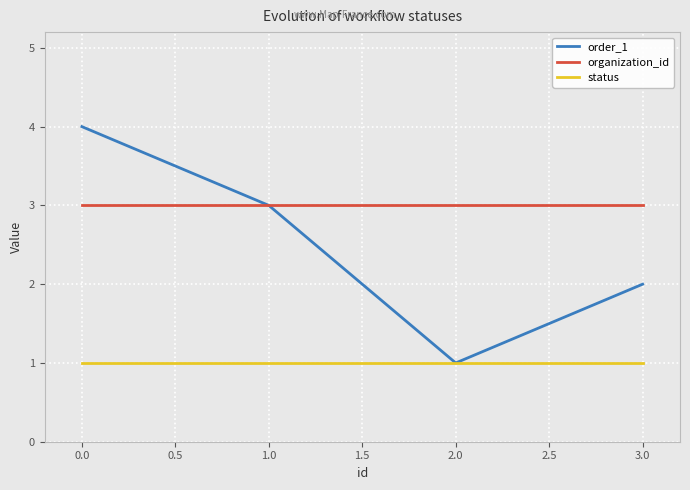

What is the maximum value shown in the chart?

4